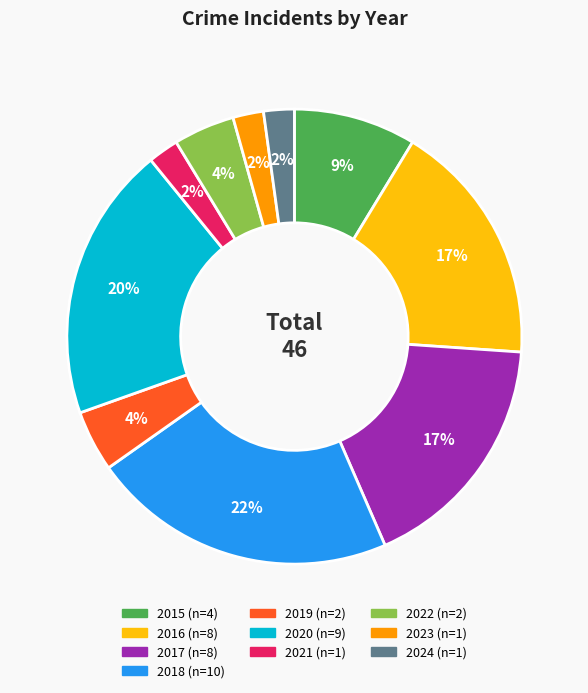

Count the number of slices in the pie.

10